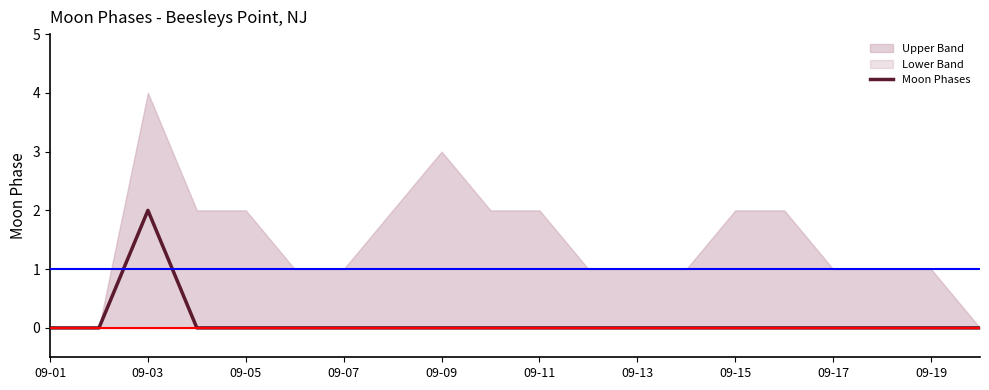

The value of Moon Phases at 09-17 is 1. True or false?

False